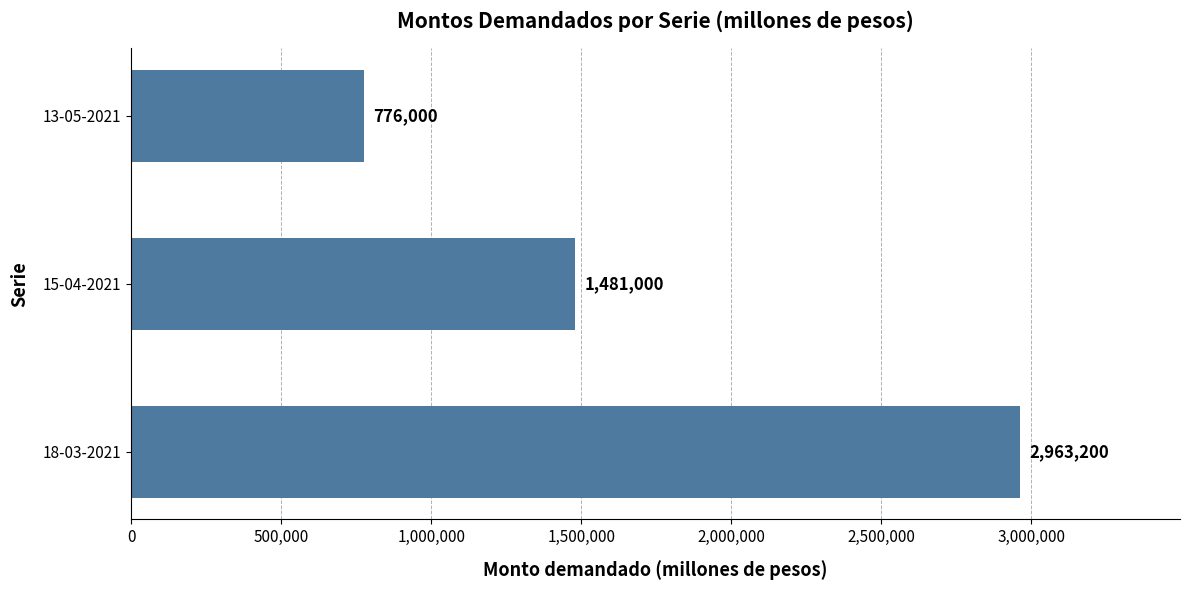

Reading bottom to top, what are all the values shown in this chart?

2963200	1481000	776000